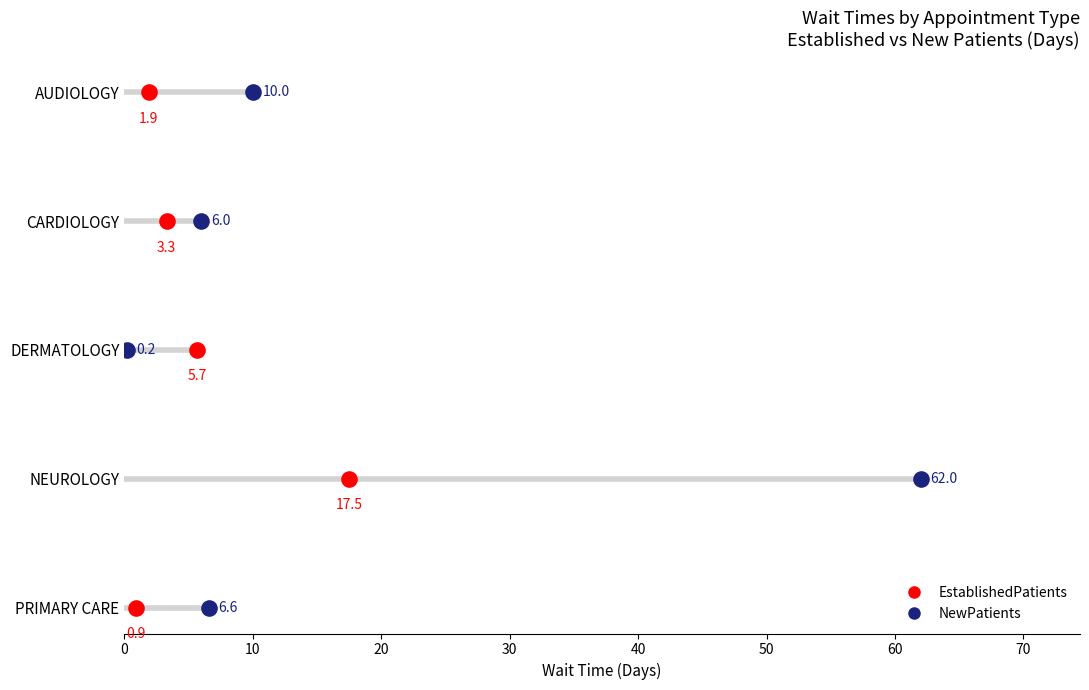

What is the total value across all series at 10?

2